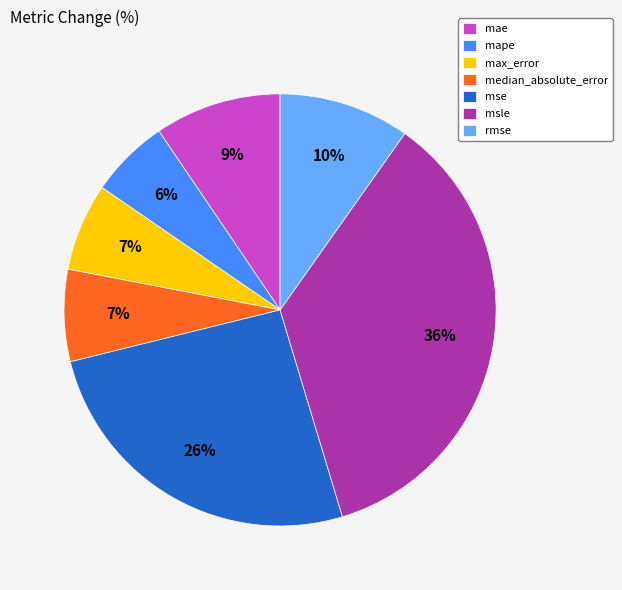

How many segments does this pie chart have?

7